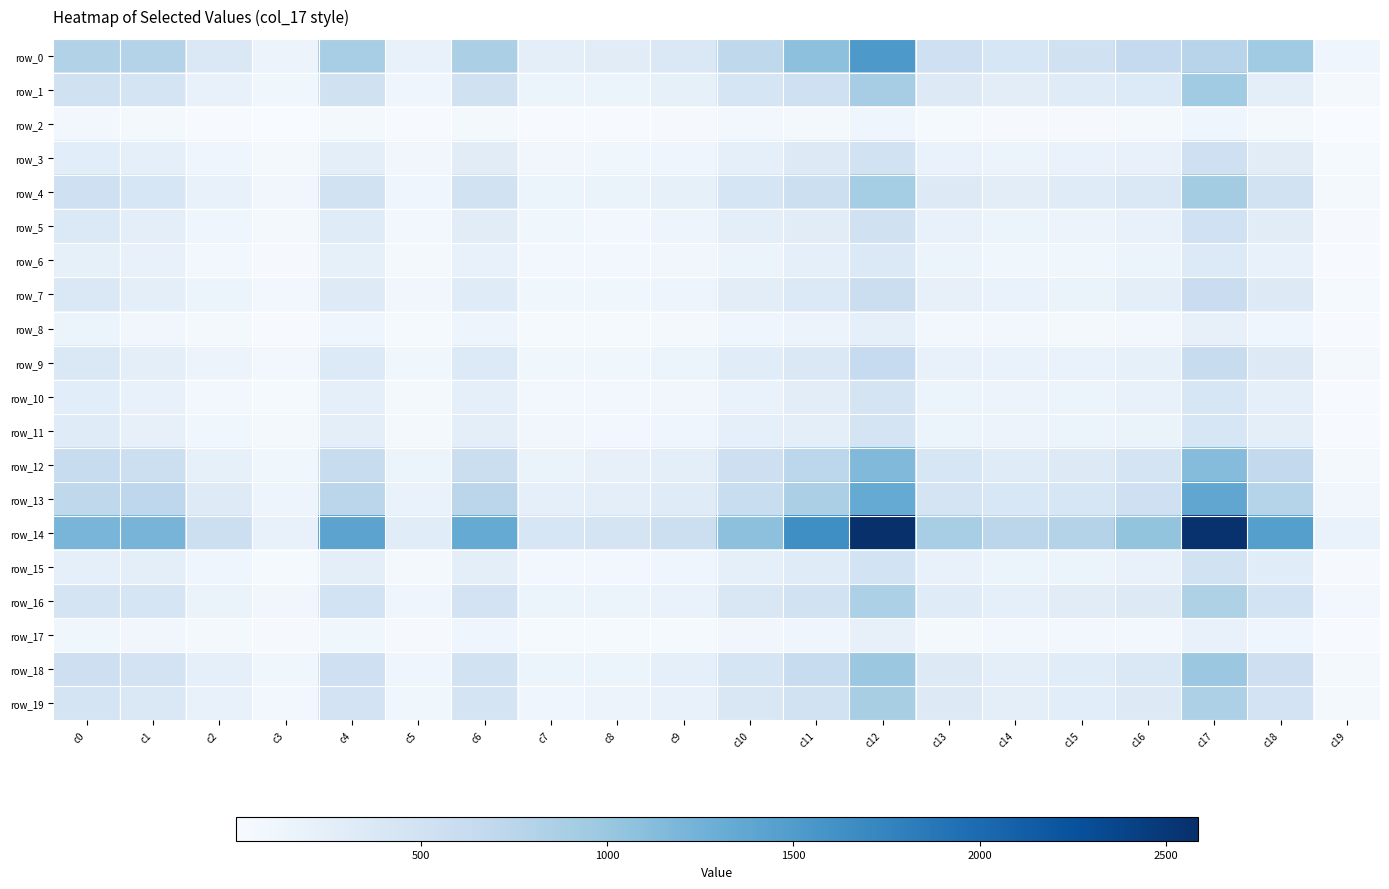

List the labels in order of row_16 value, largest first.

c12, c17, c11, c4, c18, c6, c0, c1, c10, c16, c13, c15, c14, c9, c2, c8, c7, c5, c3, c19